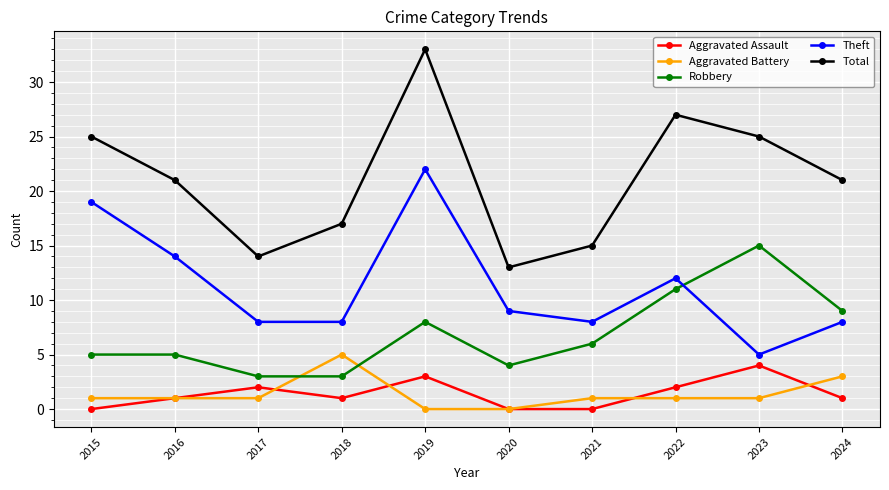

The value of Aggravated Assault at 2022 is 2. True or false?

True